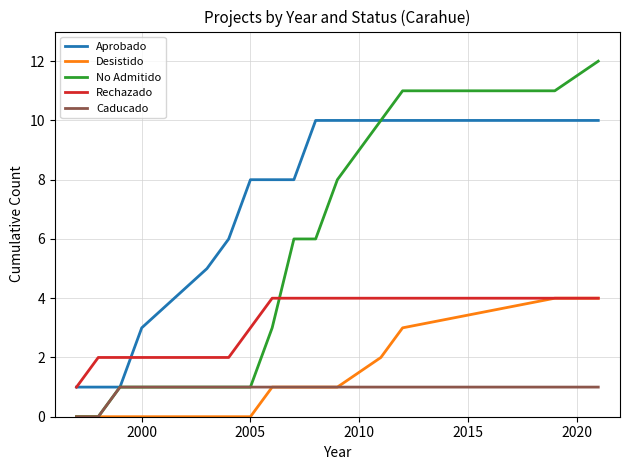

Which series has the largest range (max minus min)?

No Admitido